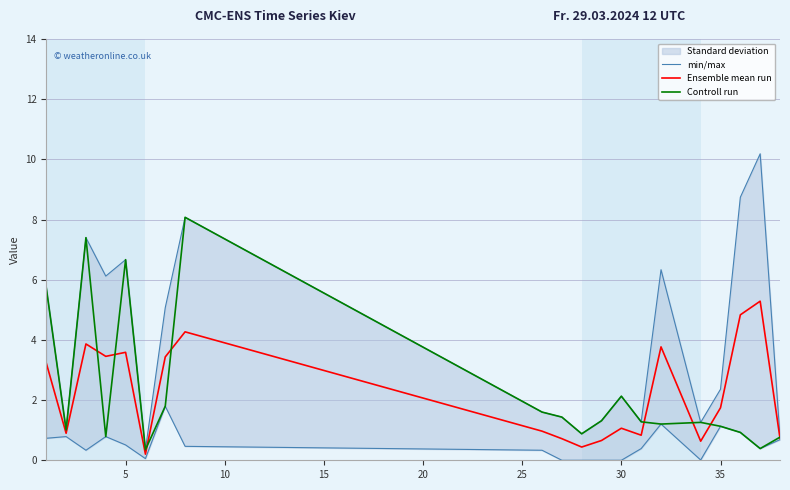

How many lines are shown in the chart?

3